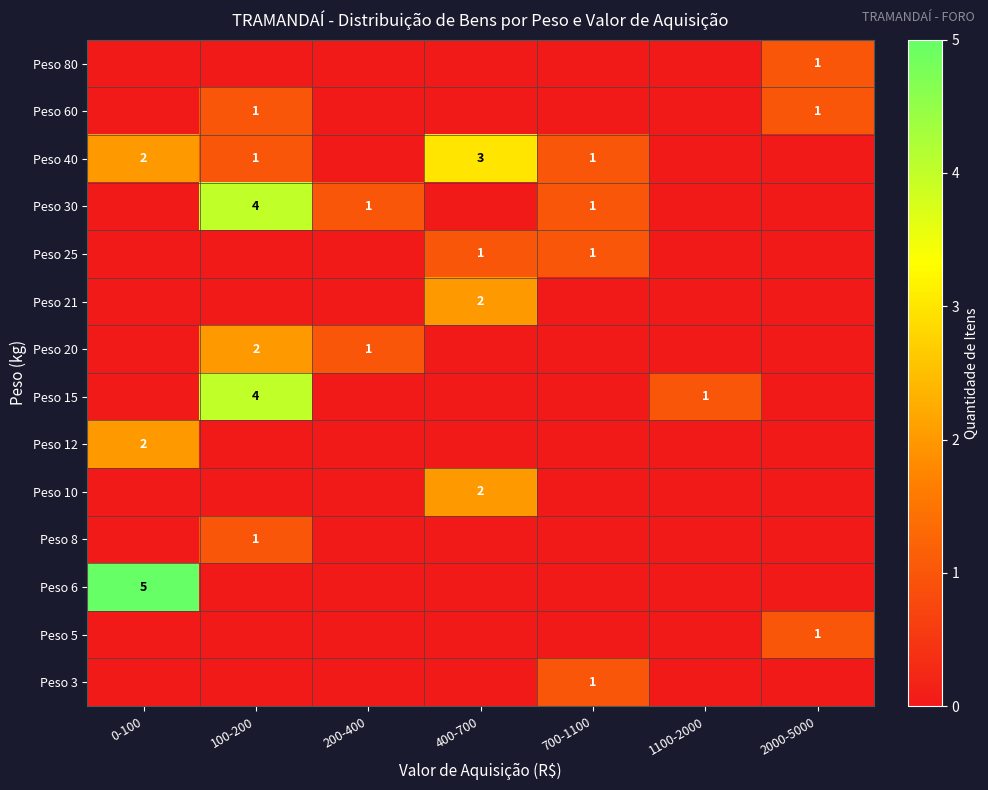

At how many categories does at least one series exceed 0?

7